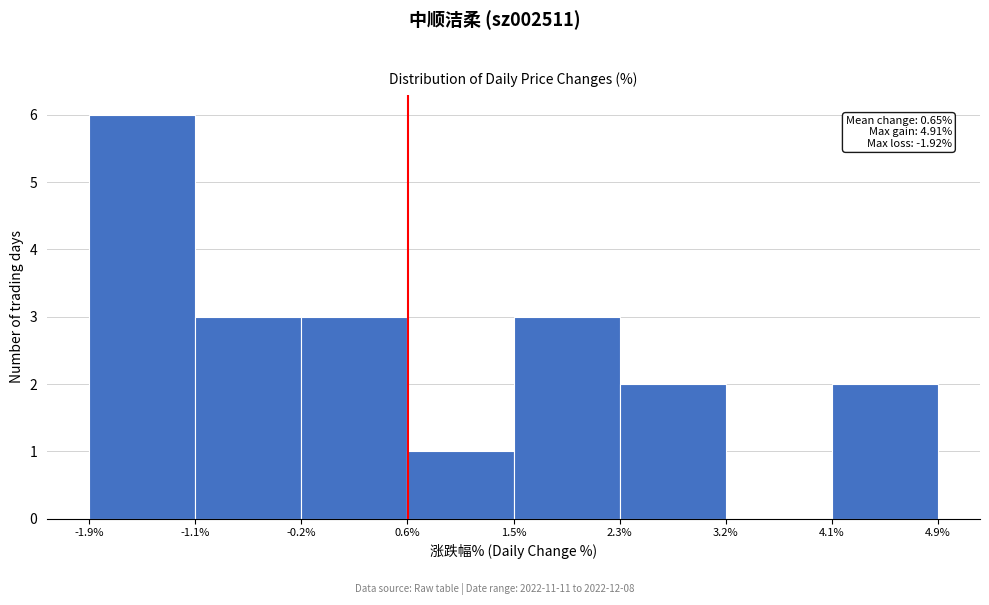

Over which range of the x-axis is the bar tallest?

-1.9% to -1.1%